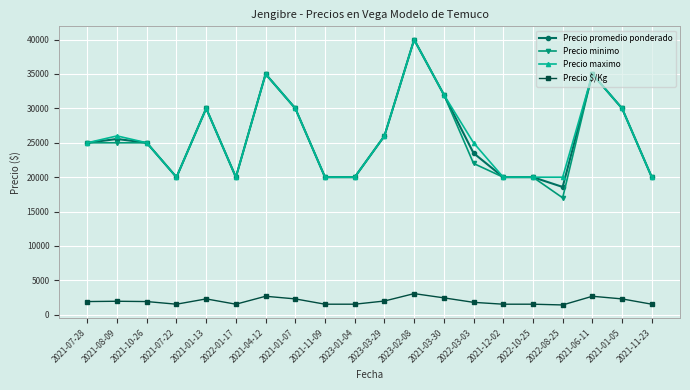

At which label does Precio minimo reach its peak?

2023-02-08